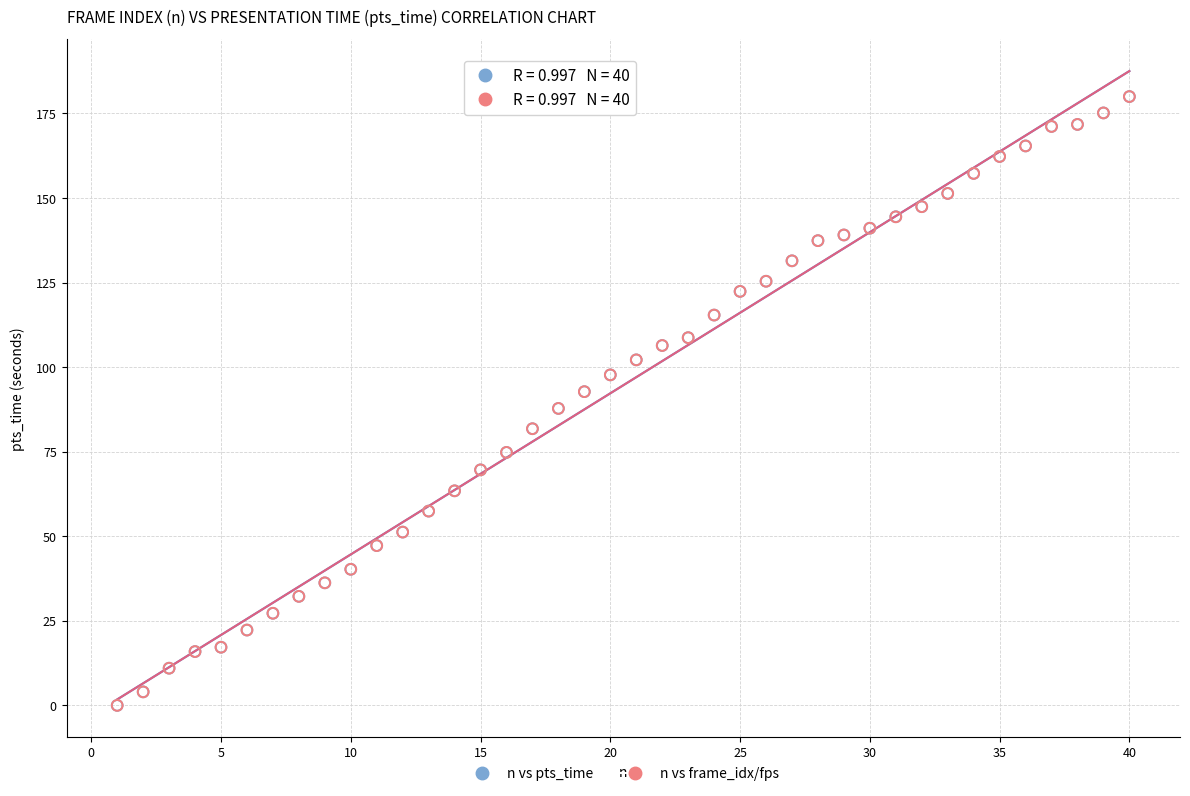

What are all the series names shown in the legend?

n vs pts_time, n vs frame_idx/fps